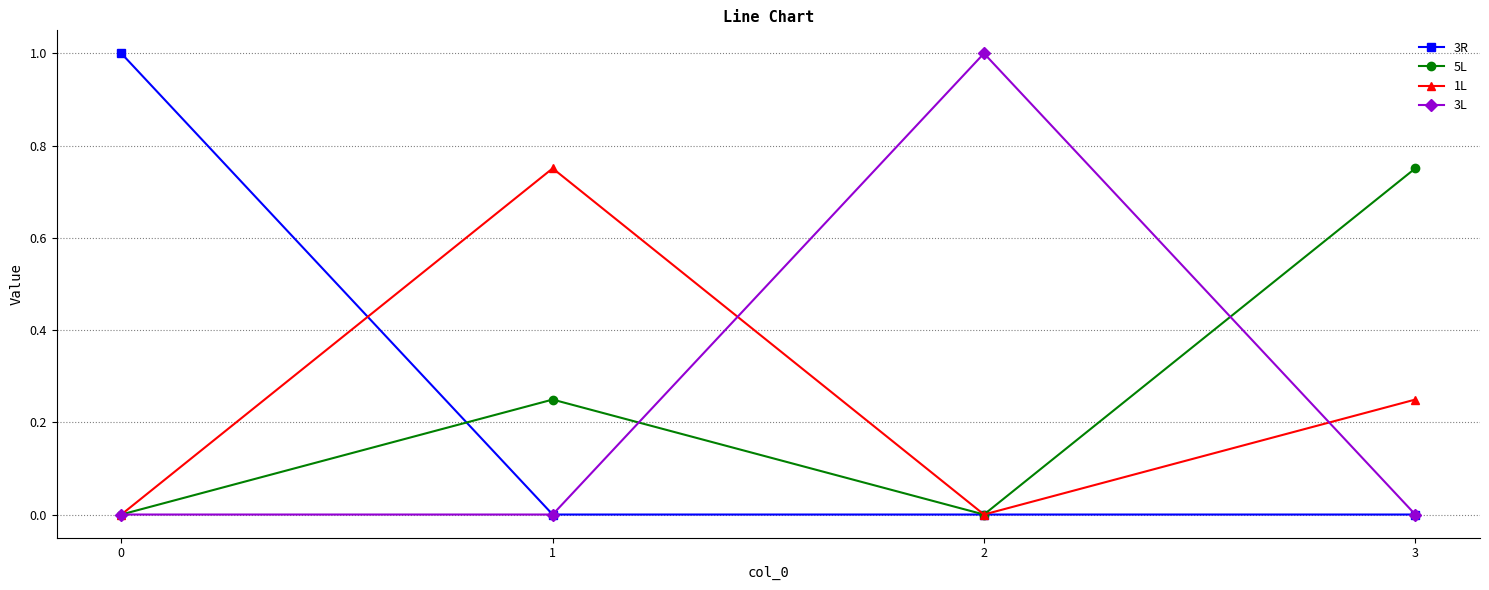

What is the difference between the highest and lowest values at 0?

1.0